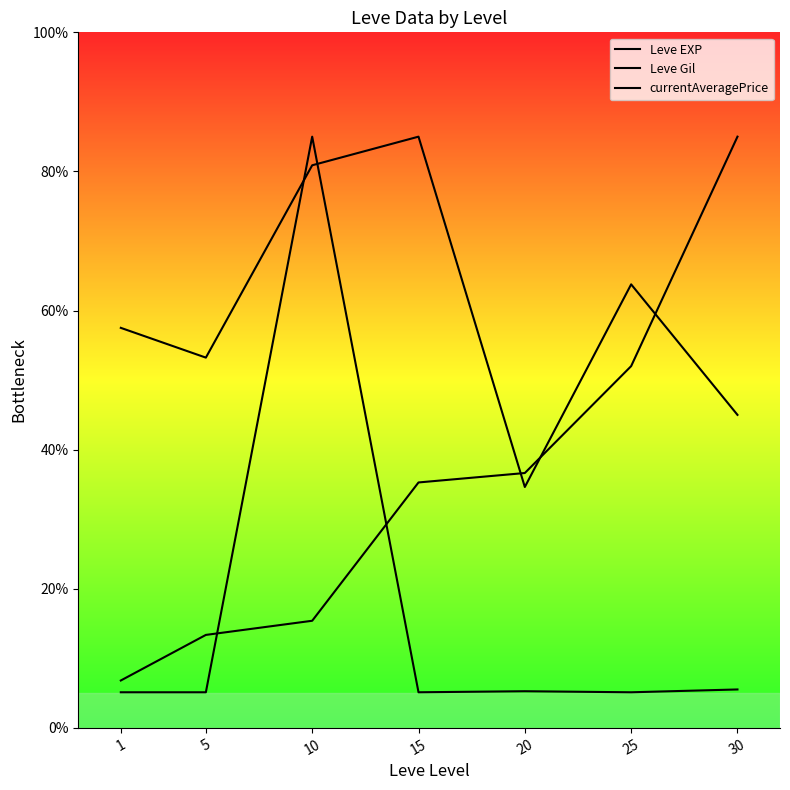

How many lines are shown in the chart?

3